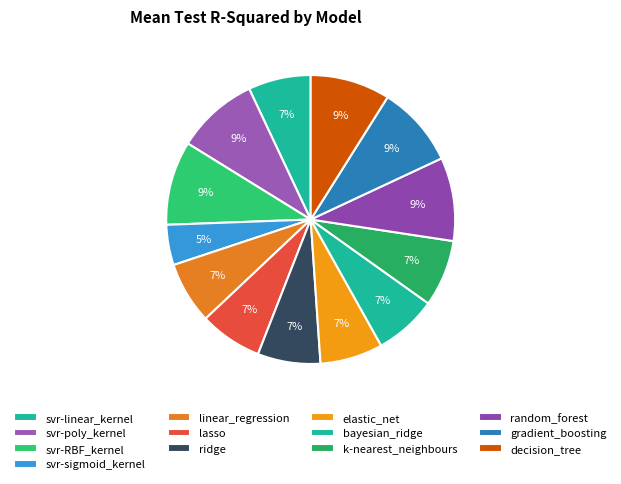

Count the number of slices in the pie.

13